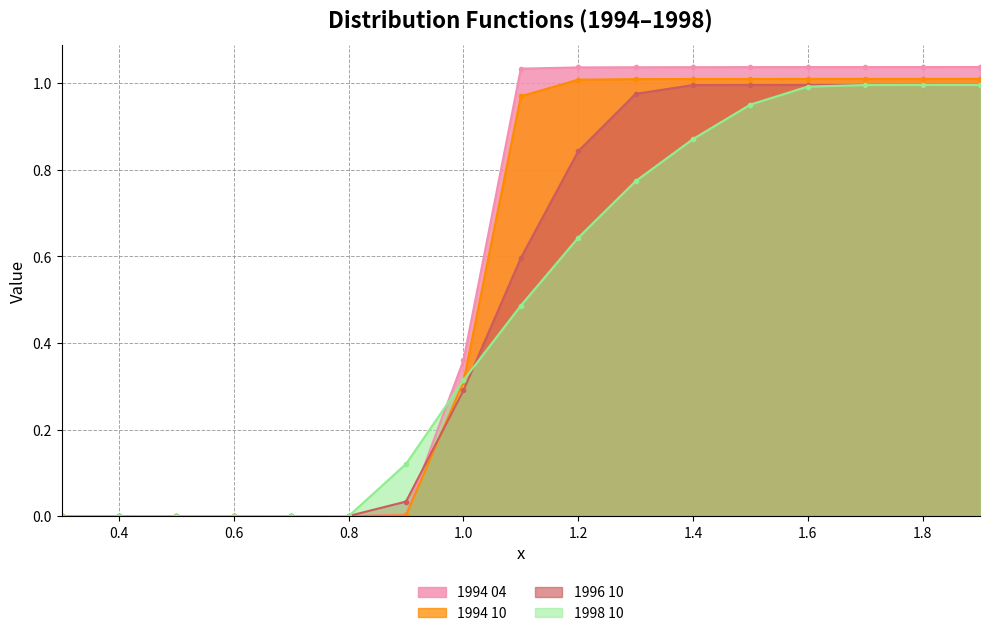

How many categories are shown in the chart?

17